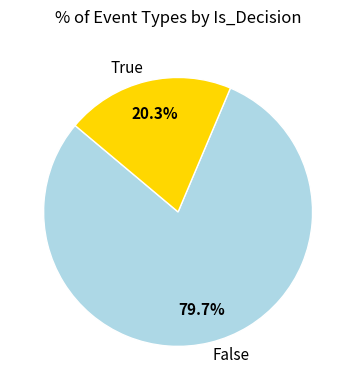

Rank the categories by value from highest to lowest.

False, True